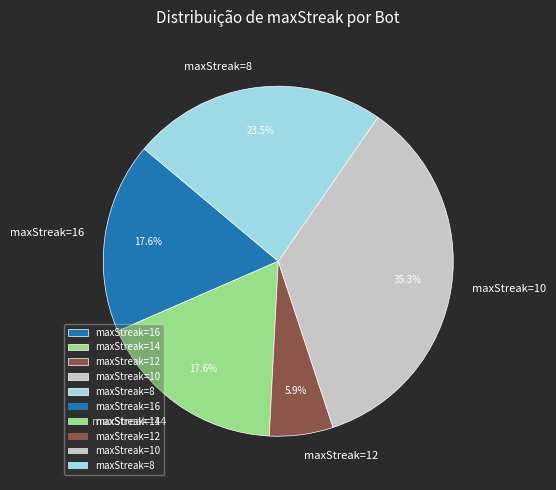

Count the number of slices in the pie.

5